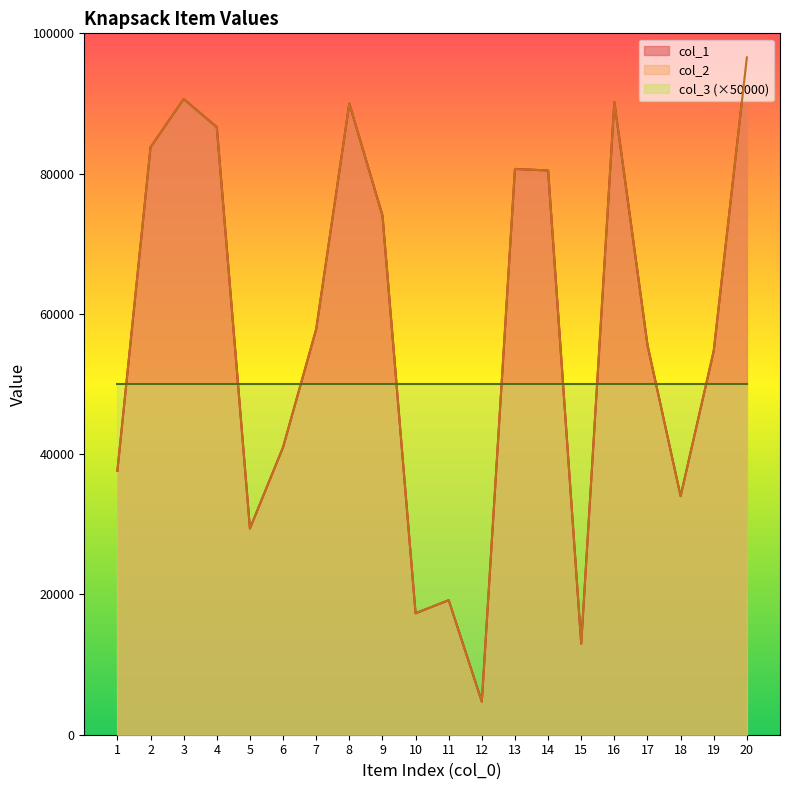

Which series changed the most between 14 and 18?

col_1